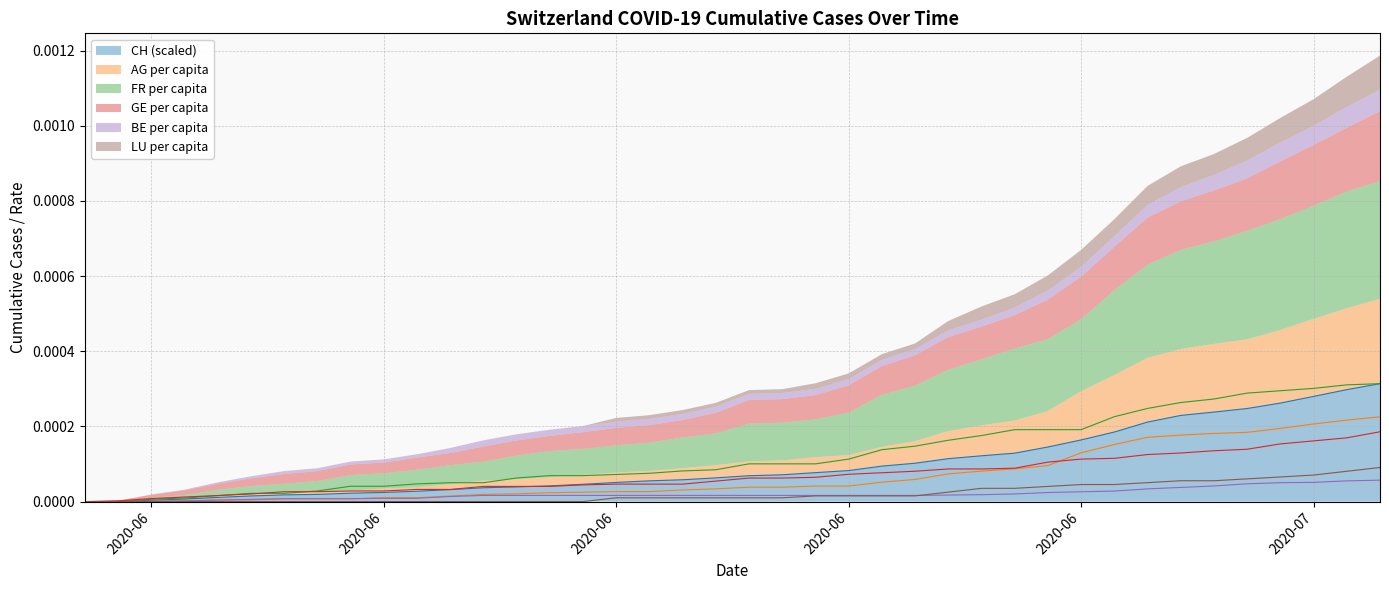

Is the value of FR_pc at 2020-06-25 greater than the value of LU_pc at 2020-06-02?

Yes